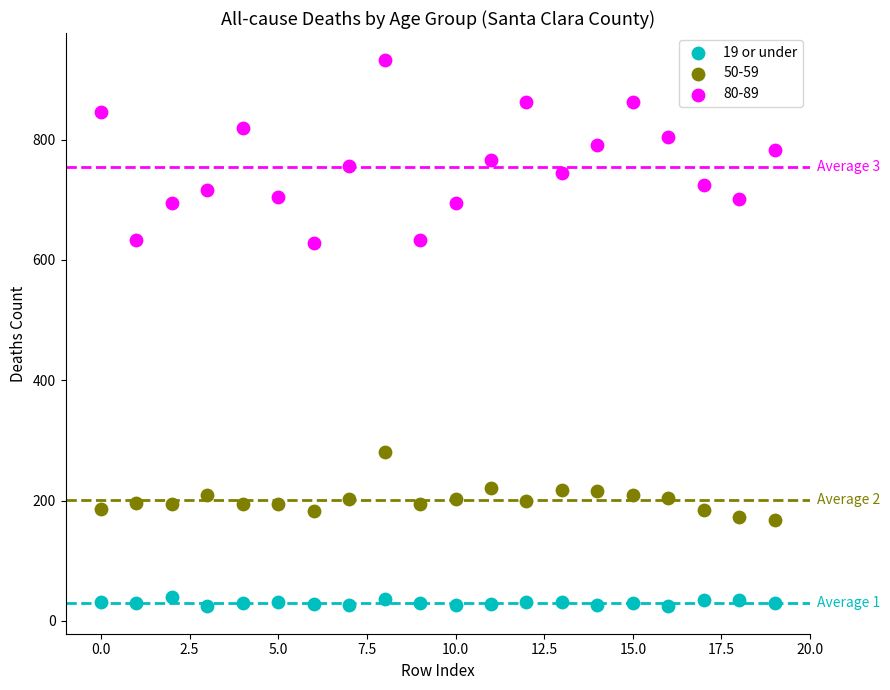

Which series contains the highest Y value?

80-89